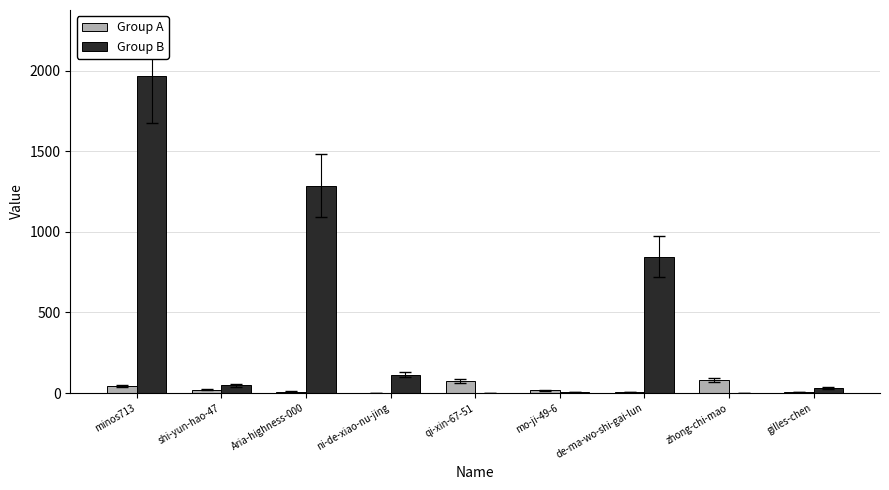

Which series has the largest total across all categories?

Group B